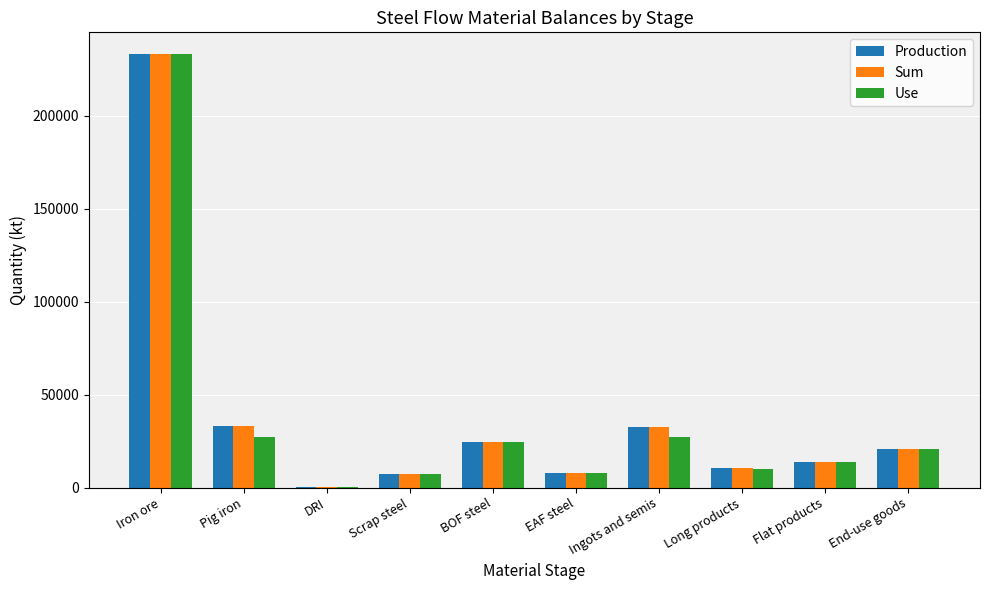

At which category does the chart reach its peak across all series?

Iron ore